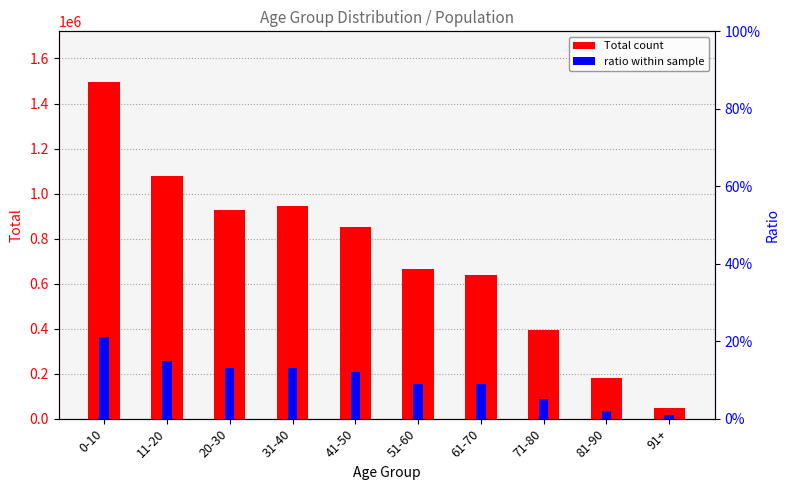

Between 91+ and 11-20, which is larger?

11-20